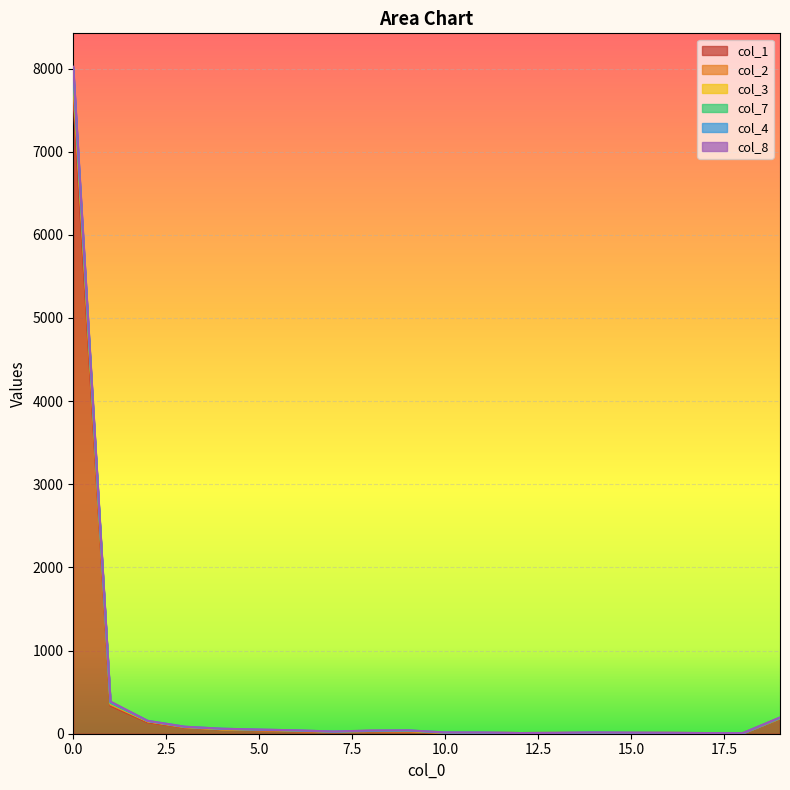

True or false: col_7 has more than 2 interior local peaks.

False